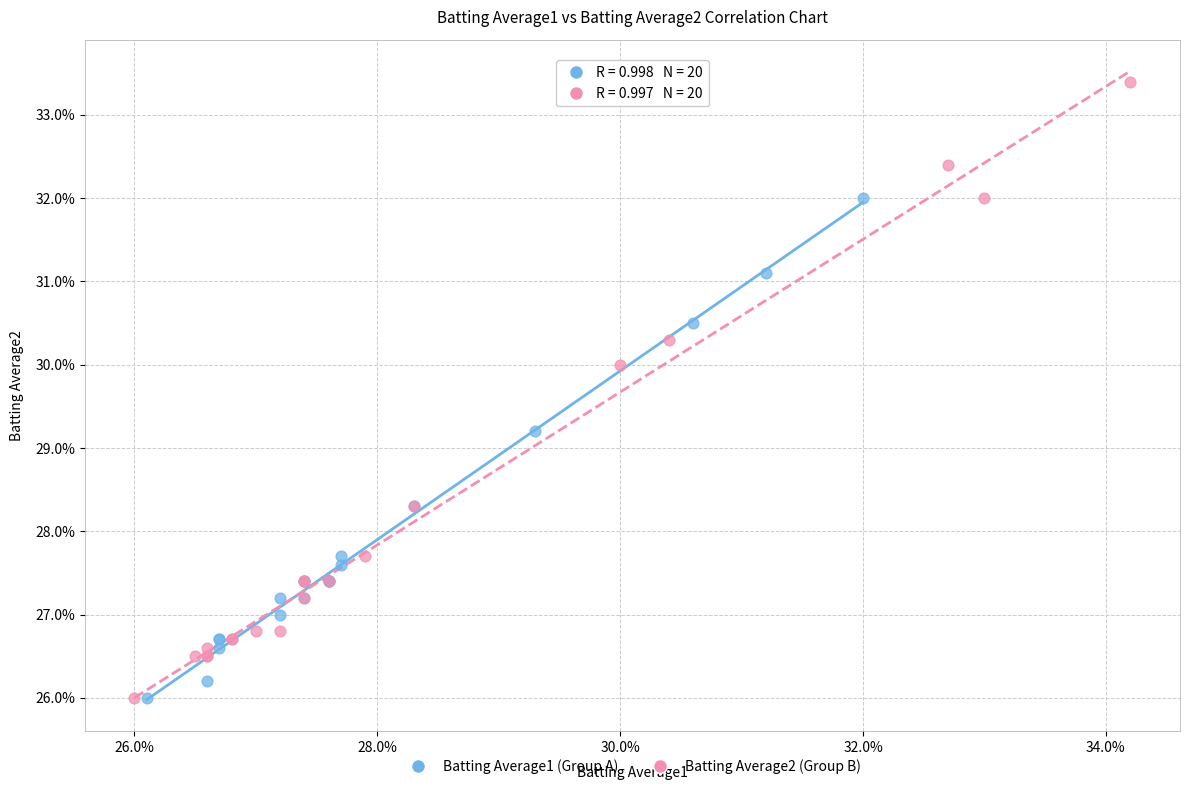

Which series has the widest spread of Y values?

Batting Average2 (Group B)